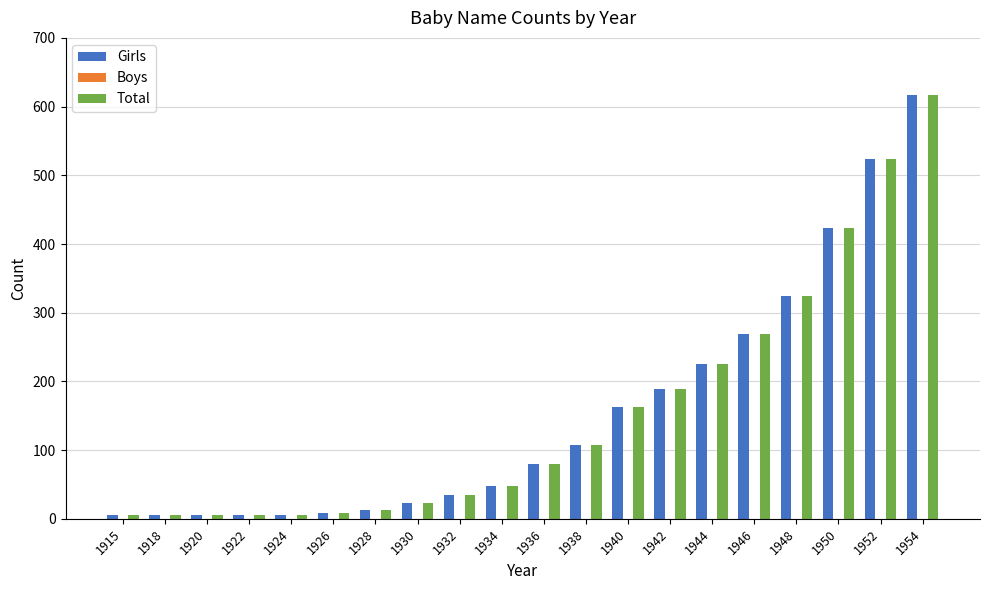

At which label is Total closest to 311?

1948